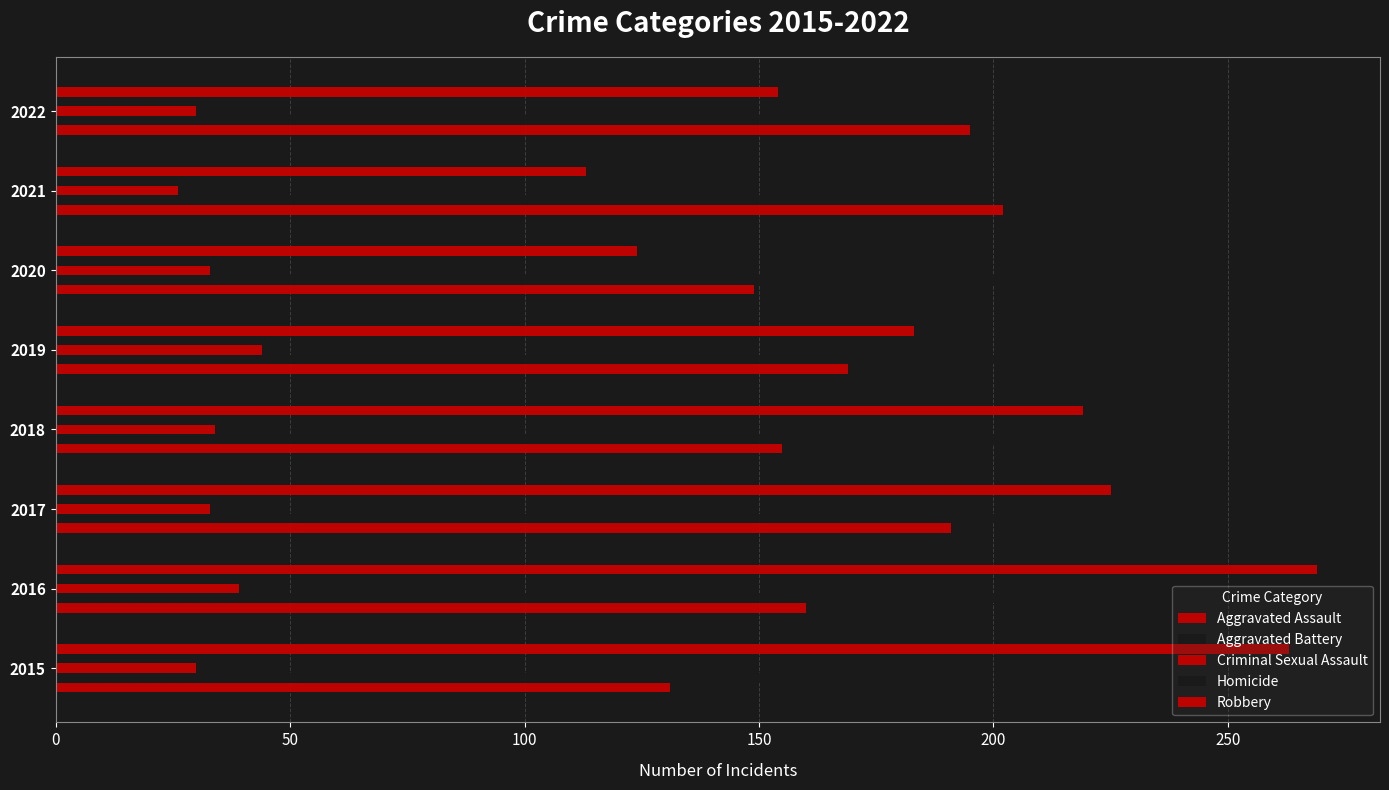

How many data points in Aggravated Assault are less than 169?

4